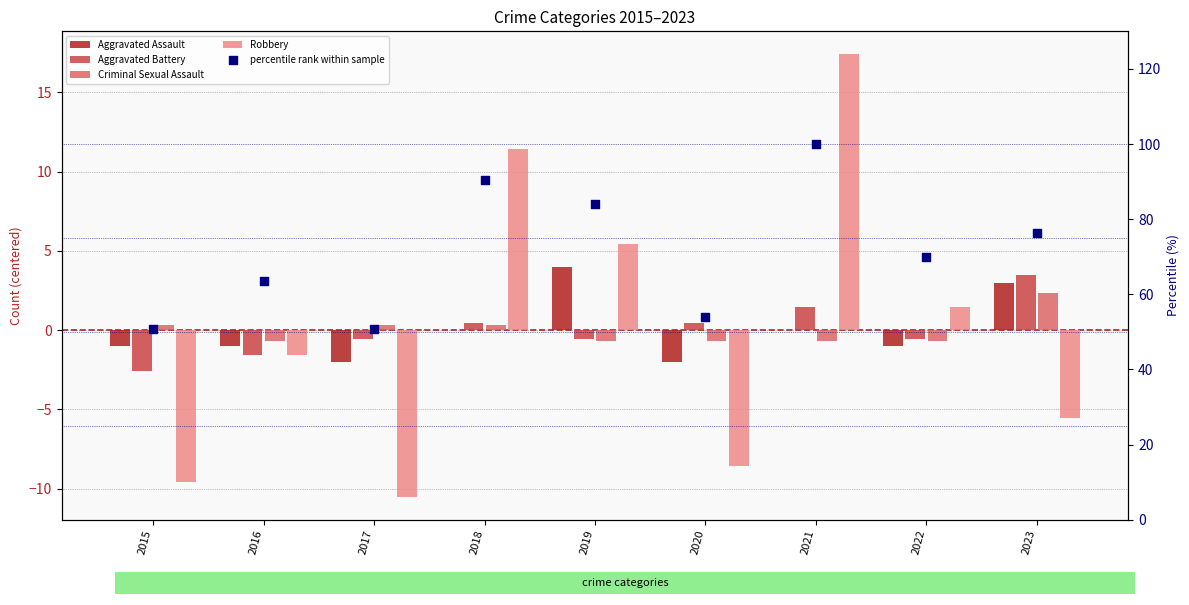

Which series has the widest spread of Y values?

percentile rank within sample